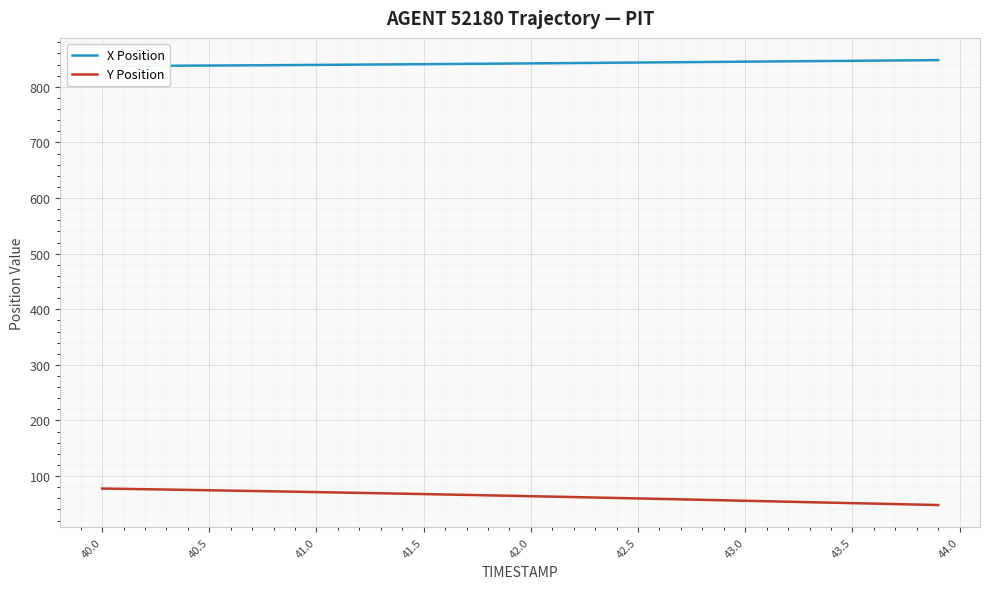

List the series in order of their overall mean, highest first.

X Position, Y Position